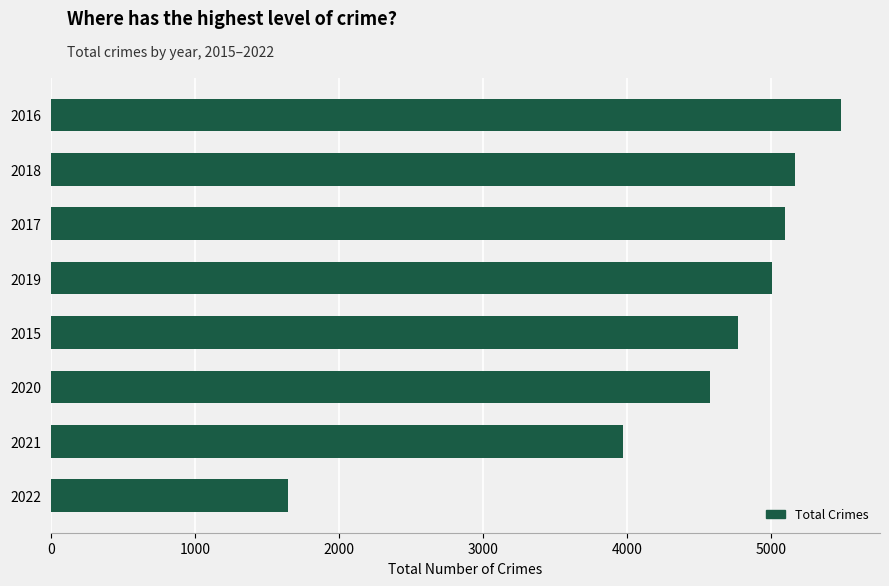

What is the sum of all values?

35713